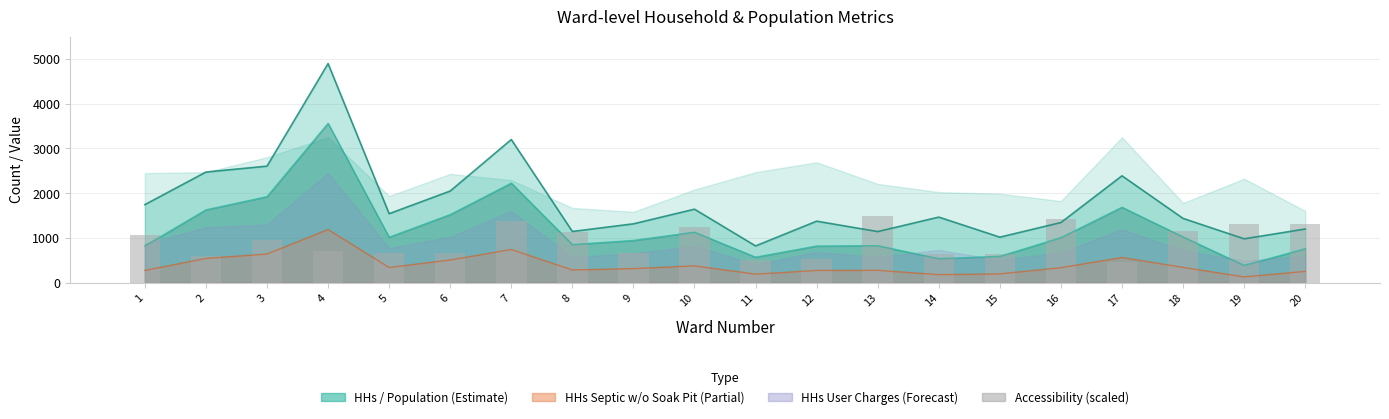

Read the value at 13.

1496.7